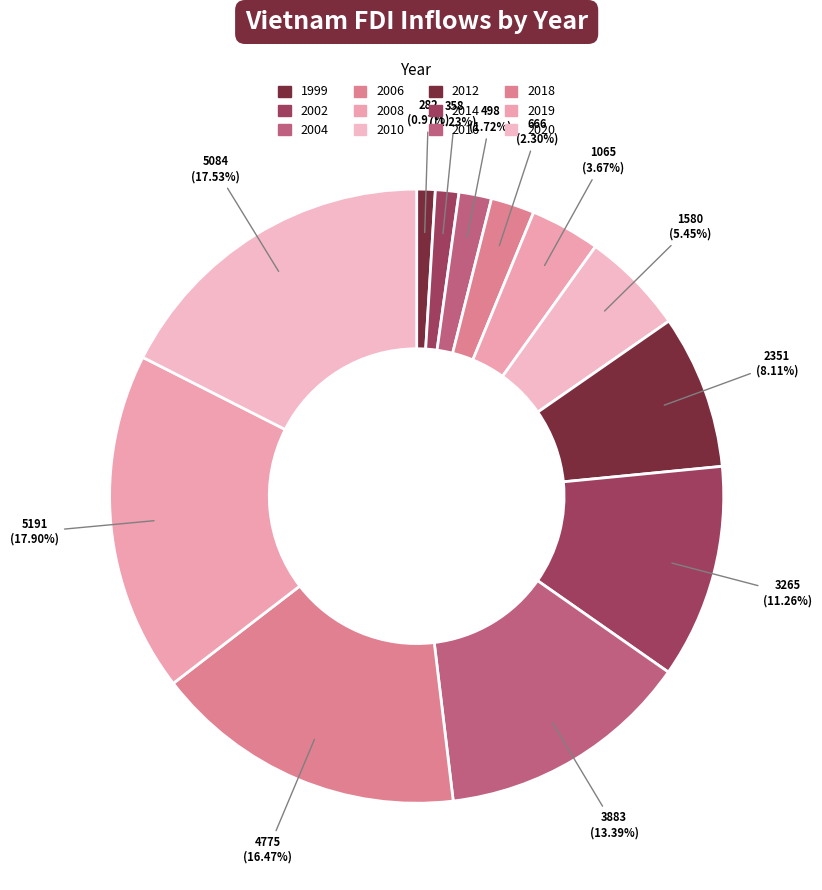

What is the change in value from 2004 to 2006?

+168